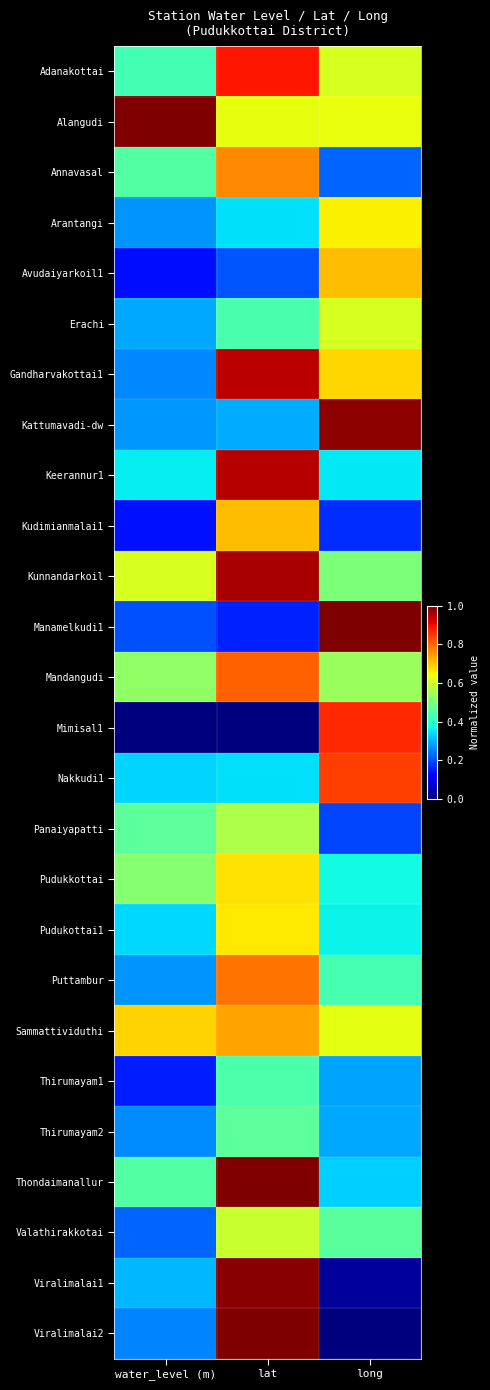

Reading left to right, transcribe all the data shown in this chart.

Adanakottai: water_level (m)=0.4	lat=0.9	long=0.6
Alangudi: water_level (m)=1.0	lat=0.6	long=0.6
Annavasal: water_level (m)=0.5	lat=0.8	long=0.2
Arantangi: water_level (m)=0.3	lat=0.3	long=0.7
Avudaiyarkoil1: water_level (m)=0.1	lat=0.2	long=0.7
Erachi: water_level (m)=0.3	lat=0.4	long=0.6
Gandharvakottai1: water_level (m)=0.3	lat=0.9	long=0.7
Kattumavadi-dw: water_level (m)=0.3	lat=0.3	long=1.0
Keerannur1: water_level (m)=0.4	lat=1.0	long=0.4
Kudimianmalai1: water_level (m)=0.1	lat=0.7	long=0.2
Kunnandarkoil: water_level (m)=0.6	lat=1.0	long=0.5
Manamelkudi1: water_level (m)=0.2	lat=0.2	long=1.0
Mandangudi: water_level (m)=0.5	lat=0.8	long=0.5
Mimisal1: water_level (m)=0.0	lat=0.0	long=0.9
Nakkudi1: water_level (m)=0.3	lat=0.3	long=0.8
Panaiyapatti: water_level (m)=0.5	lat=0.6	long=0.2
Pudukkottai: water_level (m)=0.5	lat=0.7	long=0.4
Pudukottai1: water_level (m)=0.3	lat=0.7	long=0.4
Puttambur: water_level (m)=0.3	lat=0.8	long=0.4
Sammattividuthi: water_level (m)=0.7	lat=0.7	long=0.6
Thirumayam1: water_level (m)=0.2	lat=0.4	long=0.3
Thirumayam2: water_level (m)=0.3	lat=0.5	long=0.3
Thondaimanallur: water_level (m)=0.5	lat=1.0	long=0.3
Valathirakkotai: water_level (m)=0.2	lat=0.6	long=0.5
Viralimalai1: water_level (m)=0.3	lat=1.0	long=0.0
Viralimalai2: water_level (m)=0.3	lat=1.0	long=0.0